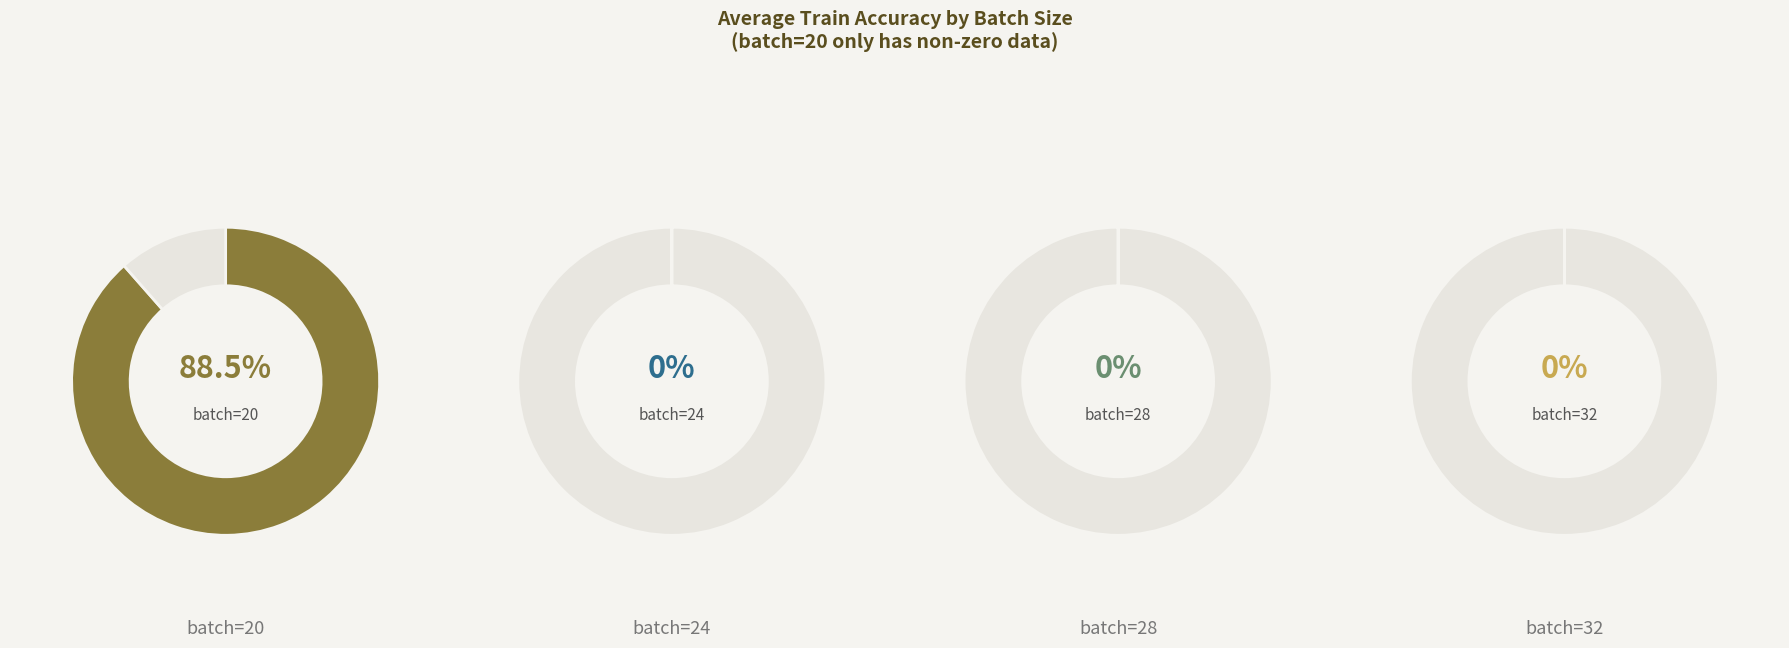

Which series changed the most between 1 and 7?

batch_20